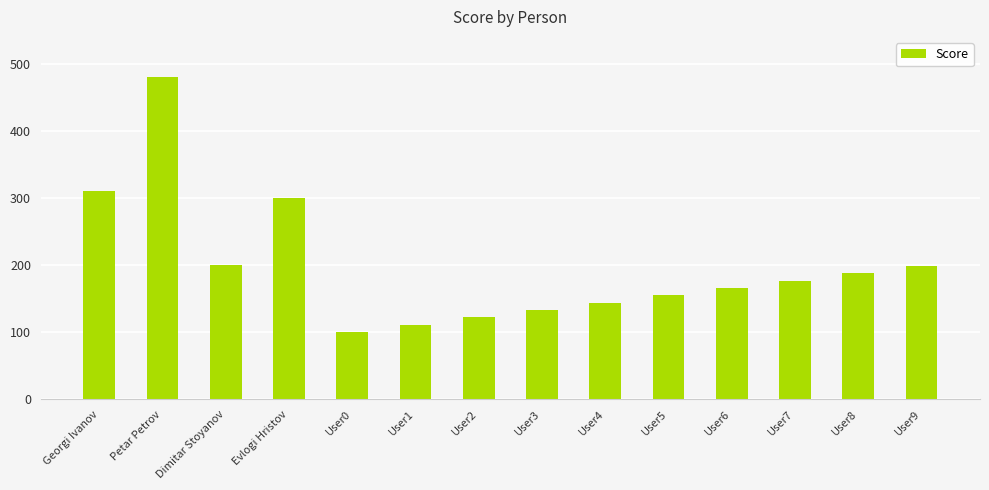

True or false: the data shows 295 at User9.

False